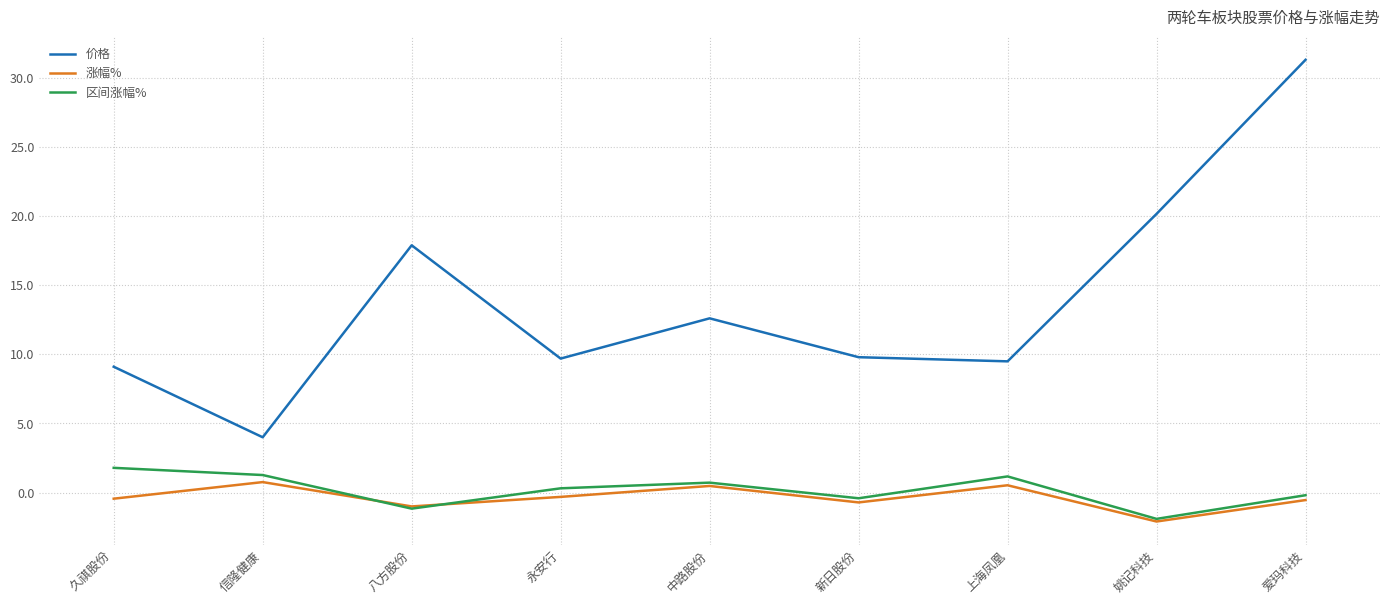

True or false: 区间涨幅% and 价格 cross at least once.

False